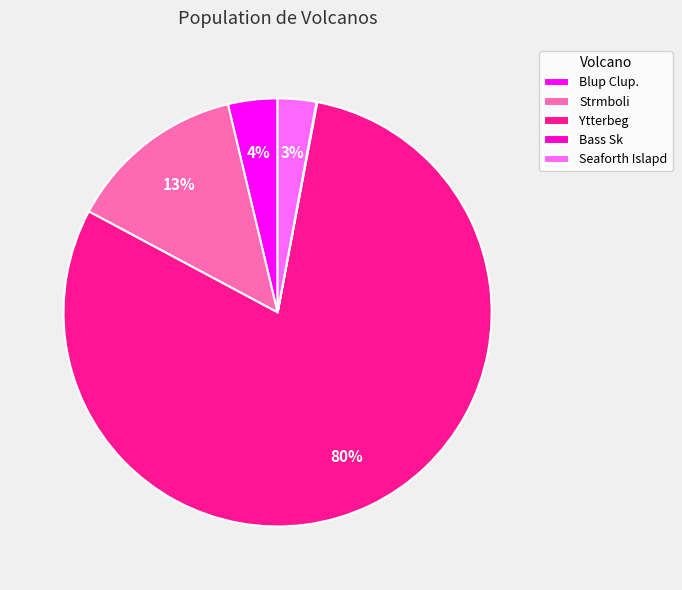

Is it true that Blup Clup. is 4% of the pie?

True